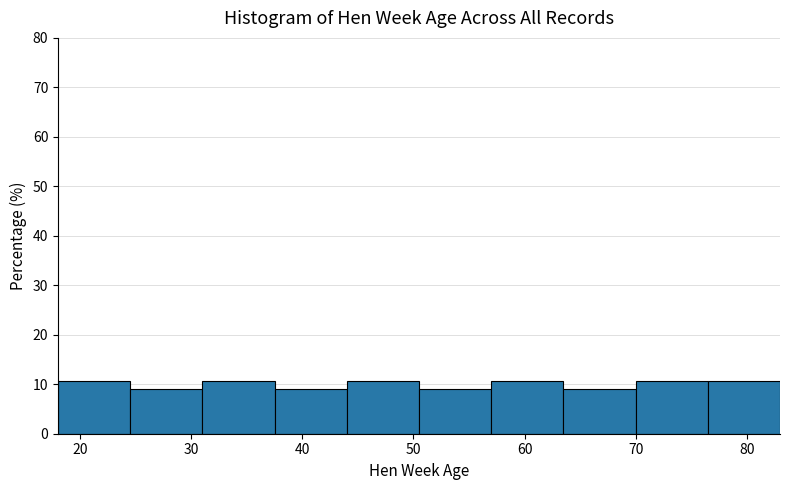

Reading left to right, list every bar in this chart as the range it spans on the x-axis followed by its height. Neither the bar edges nor the heights are printed on the chart, so give them approximately, as read against the axes.

18.0 to 24.5: 11
24.5 to 31.0: 9
31.0 to 37.5: 11
37.5 to 44.0: 9
44.0 to 50.5: 11
50.5 to 57.0: 9
57.0 to 63.5: 11
63.5 to 70.0: 9
70.0 to 76.5: 11
76.5 to 83.0: 11